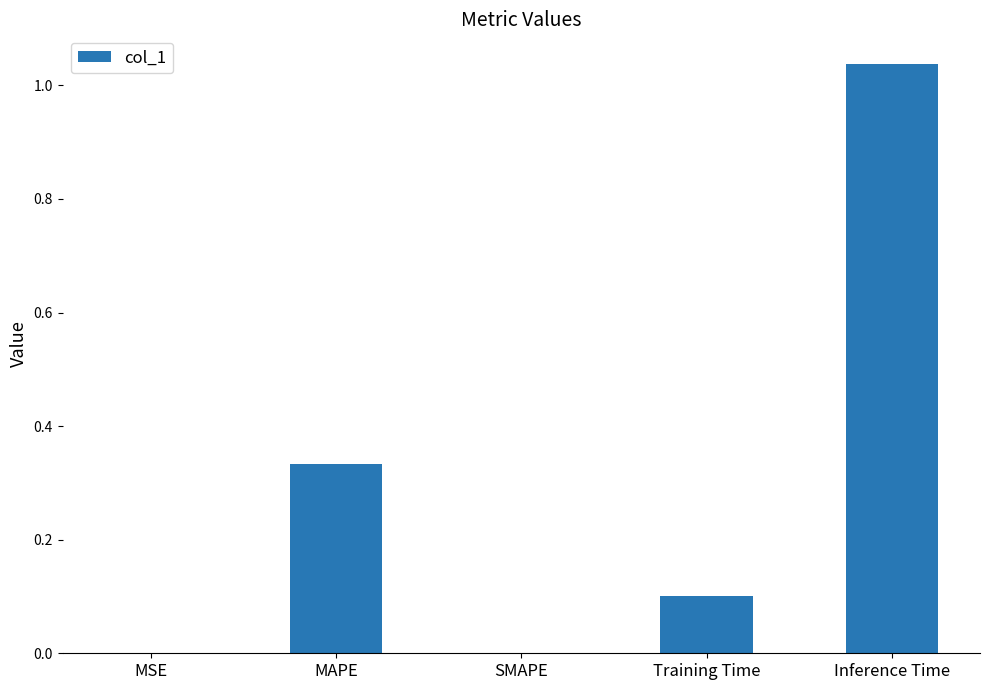

What is the sum of all values?

1.5